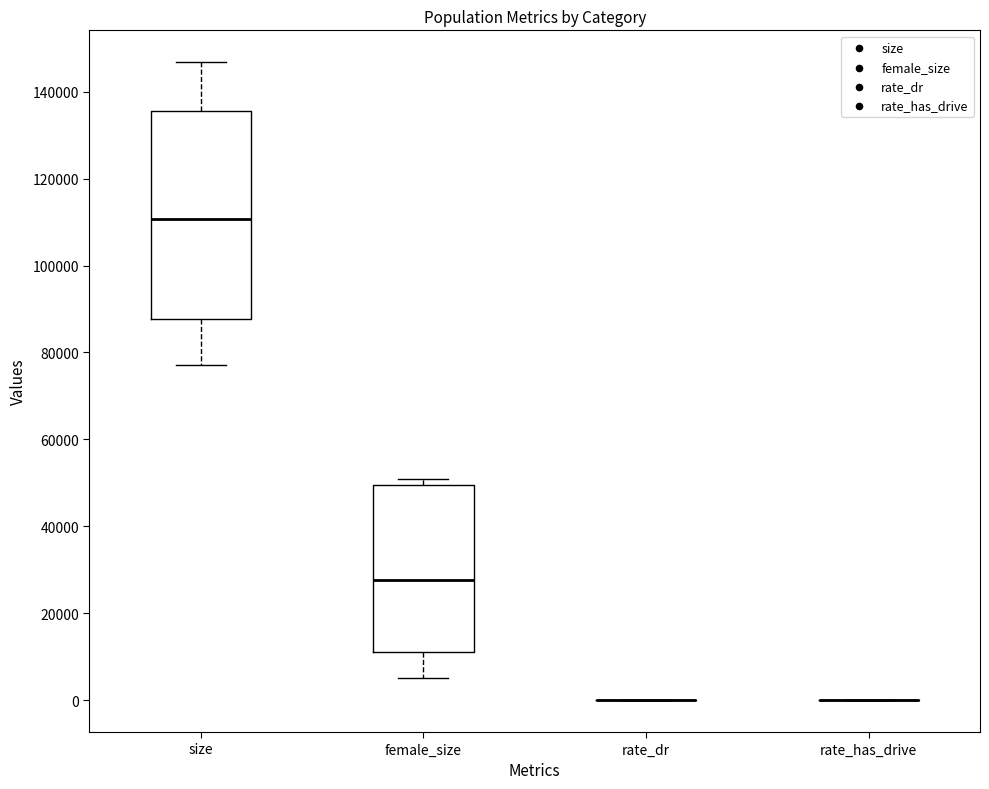

Reading left to right, read every box against the y-axis: the position of its median line, the range the box covers, and the ends of its whiskers. The values are not printed on the chart, so give them approximately, as read against the axis.

size: median 110000, box 88000 to 136000, whiskers 78000 to 146000
female_size: median 28000, box 12000 to 50000, whiskers 6000 to 50000 (just above the box's upper edge)
rate_dr: box collapsed to a line at 0, whiskers 0 to 0
rate_has_drive: box collapsed to a line at 0, whiskers 0 to 0